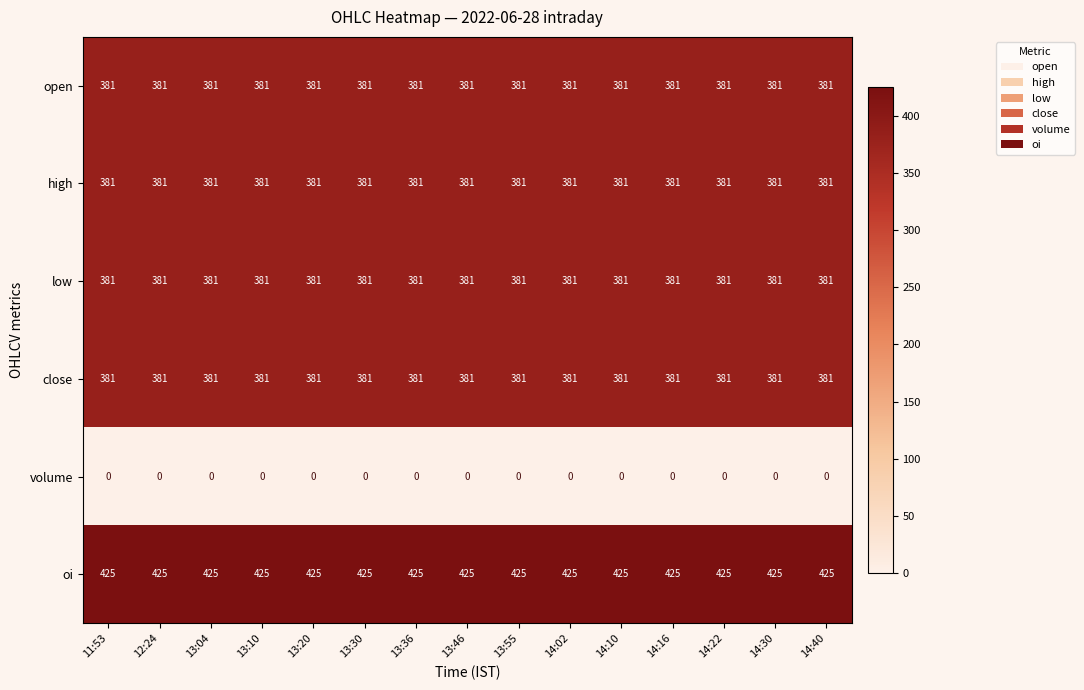

Read the open value at 12:24.

381